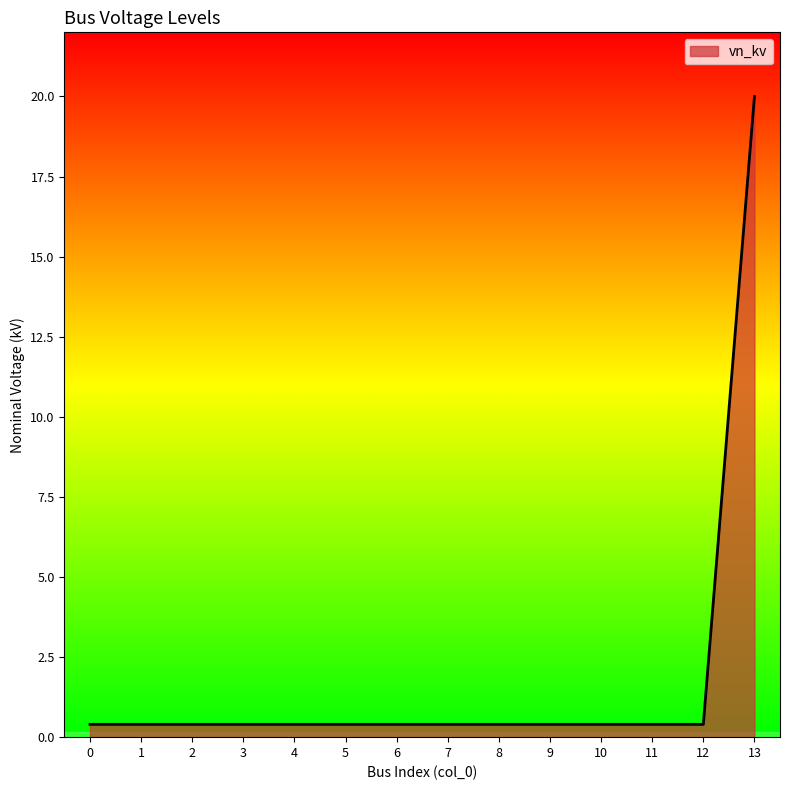

What is the greatest value displayed?

20.0